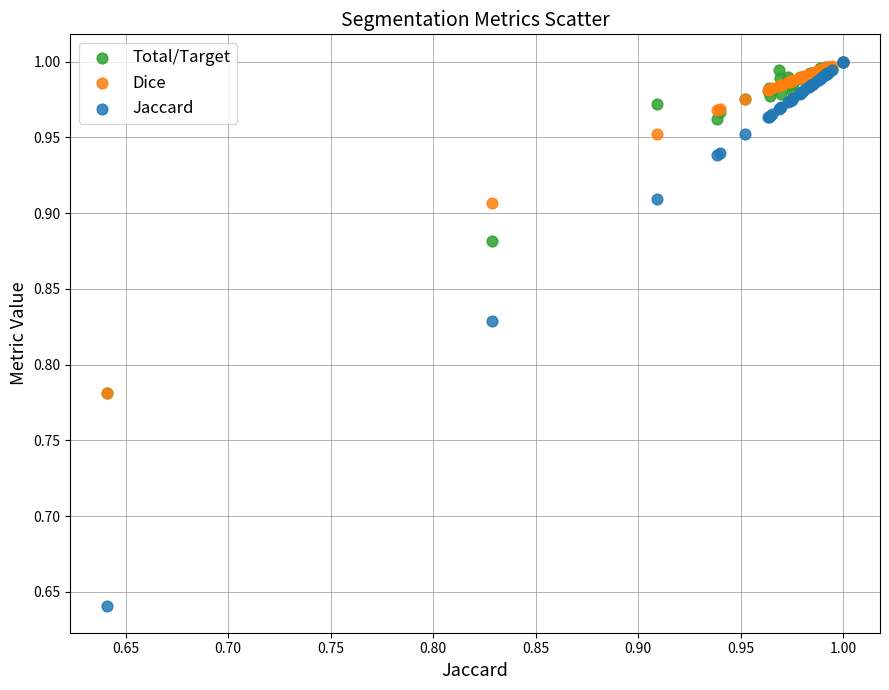

Which series reaches the minimum Y coordinate?

Jaccard